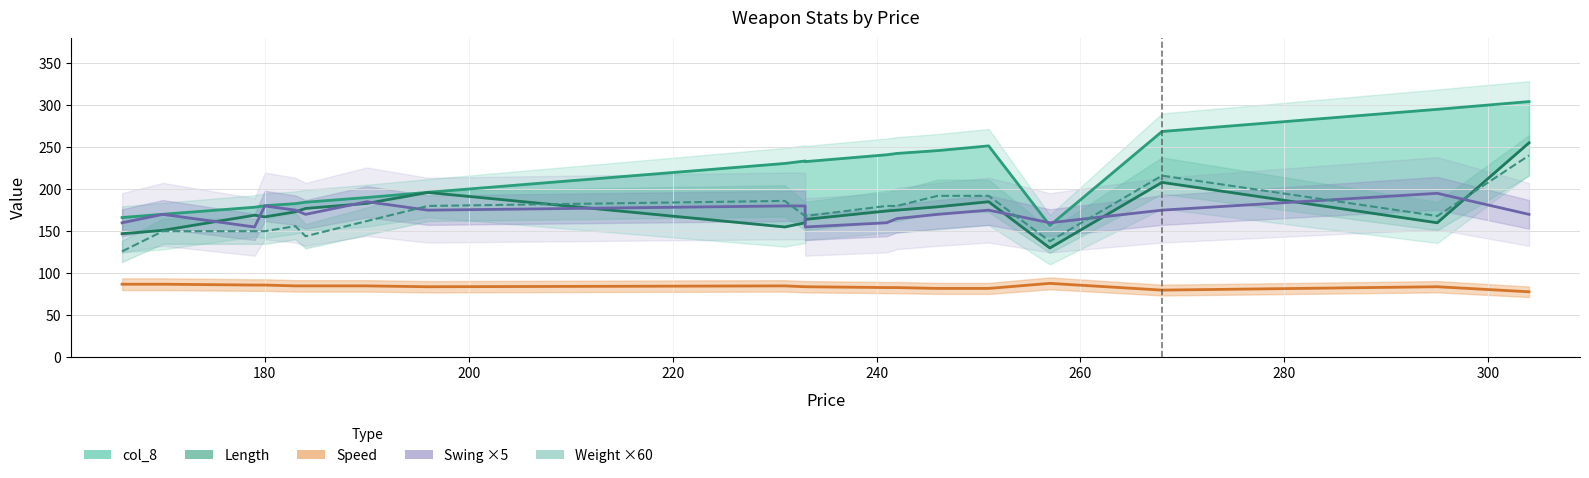

True or false: Swing ×5 has a value of 231.2 at 200.

False